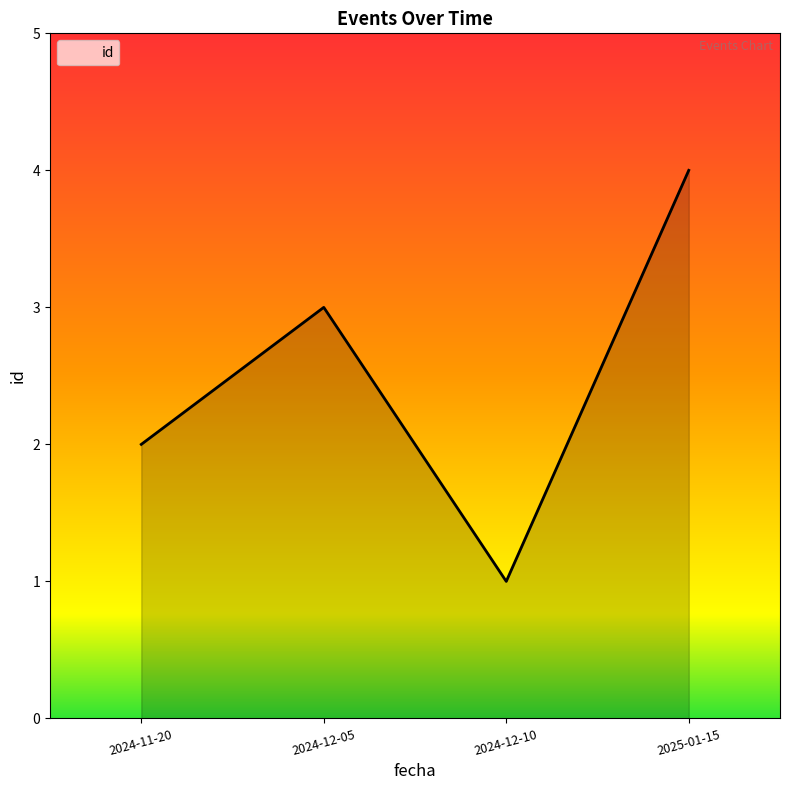

List the labels in order of value, largest first.

2025-01-15, 2024-12-05, 2024-11-20, 2024-12-10